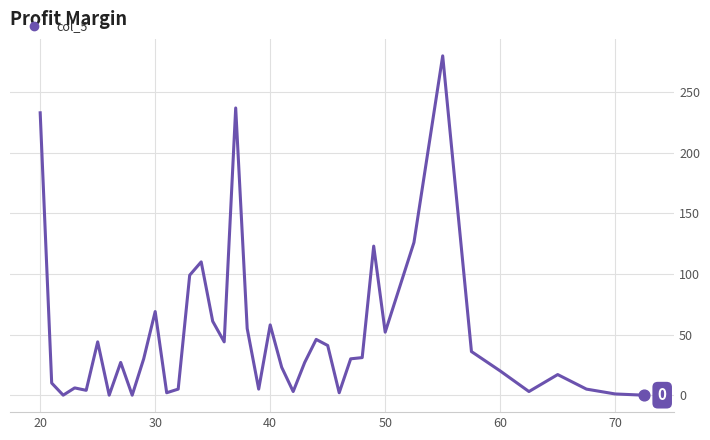

What is the difference between the maximum and minimum values?

280